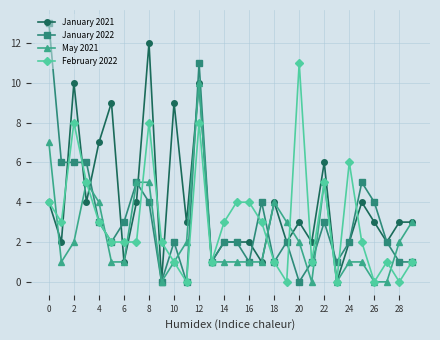

What is the highest value of the January 2022 series?

13